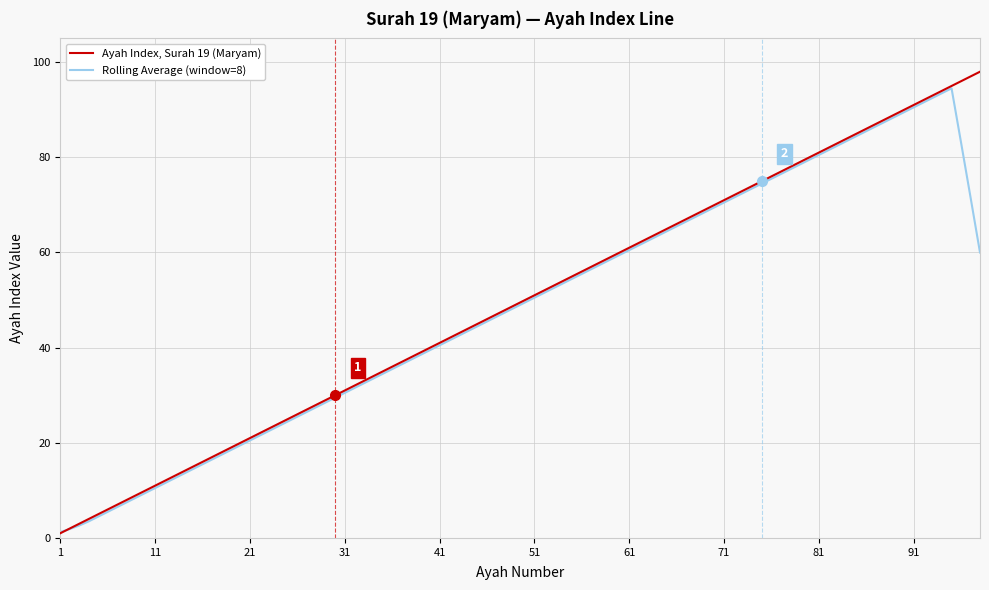

List the series in order of their peak value, highest first.

Ayah Index, Surah 19 (Maryam), Rolling Average (window=8)